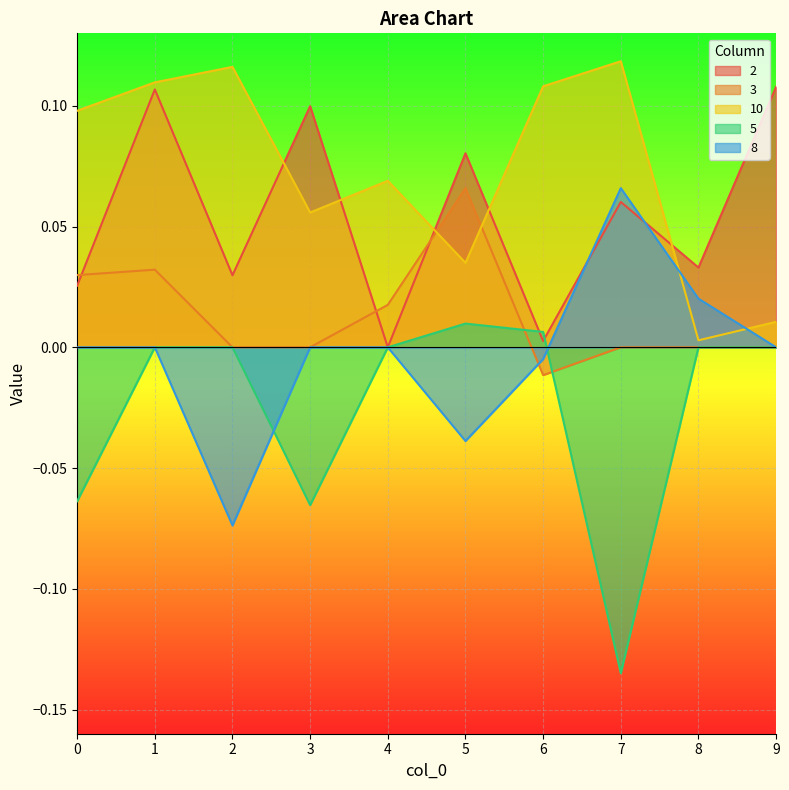

What is the average value of the 2 series?

0.1